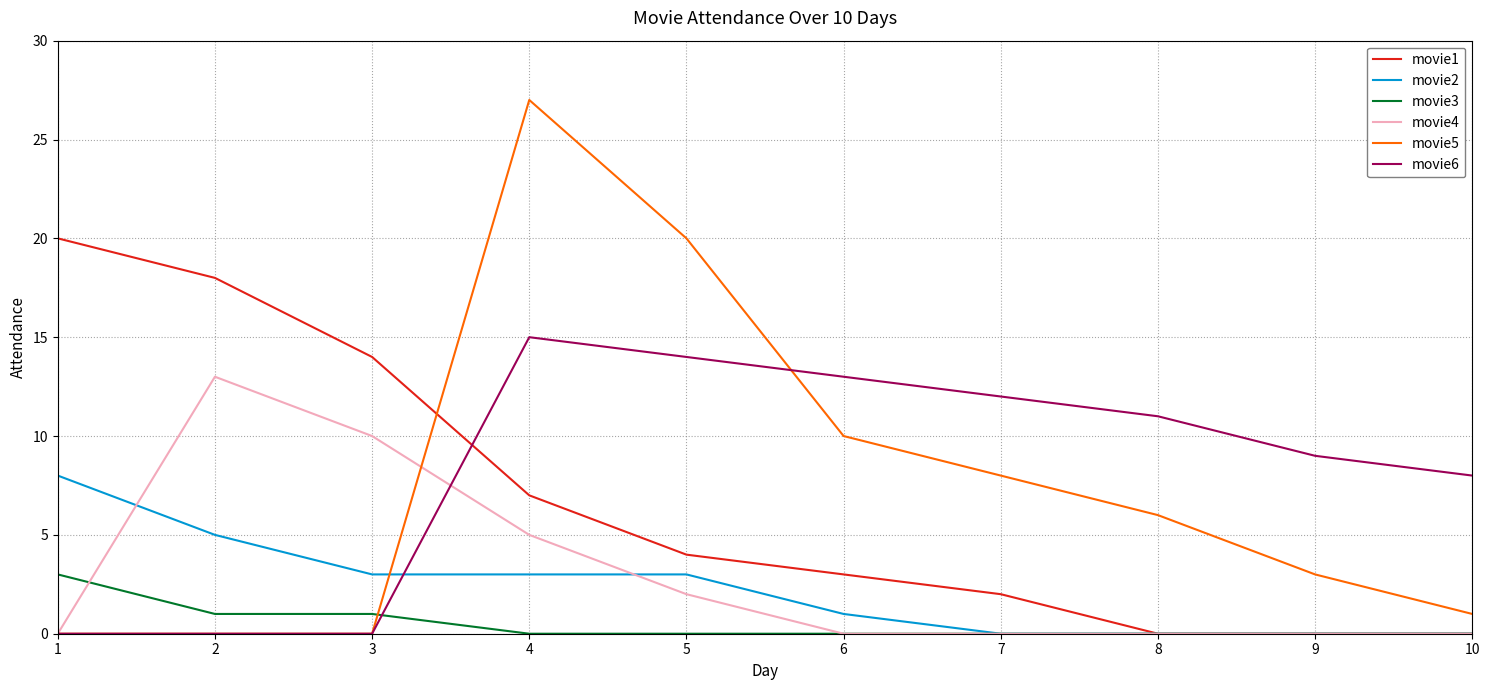

At how many categories does at least one series exceed 23?

1